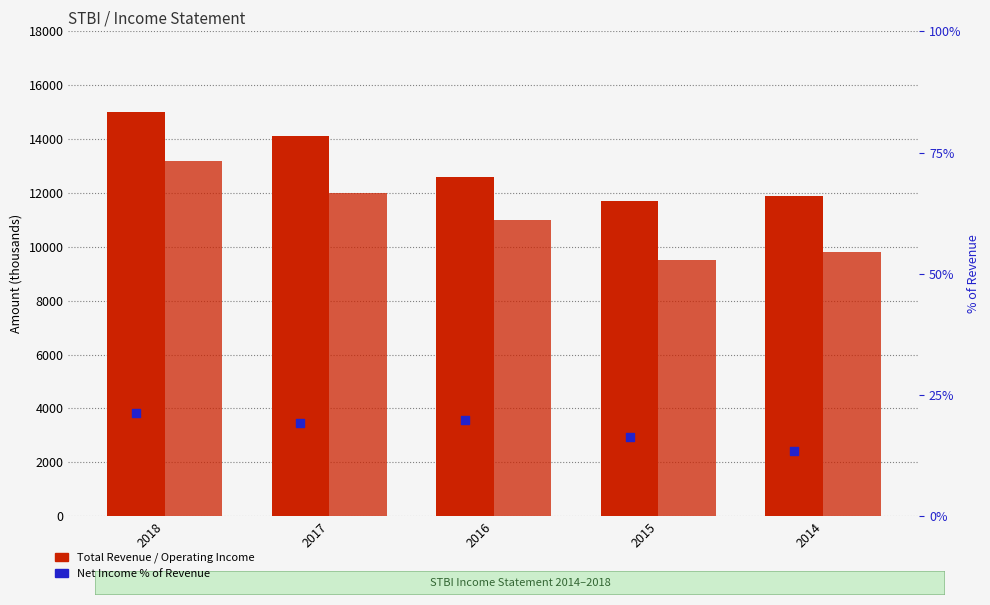

At how many categories does at least one series exceed 4073?

5